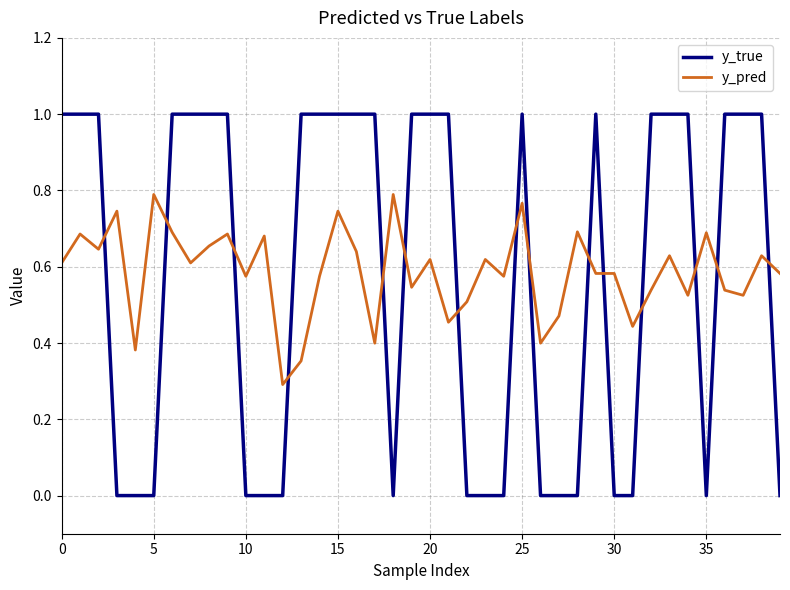

Count the number of categories in the chart.

40